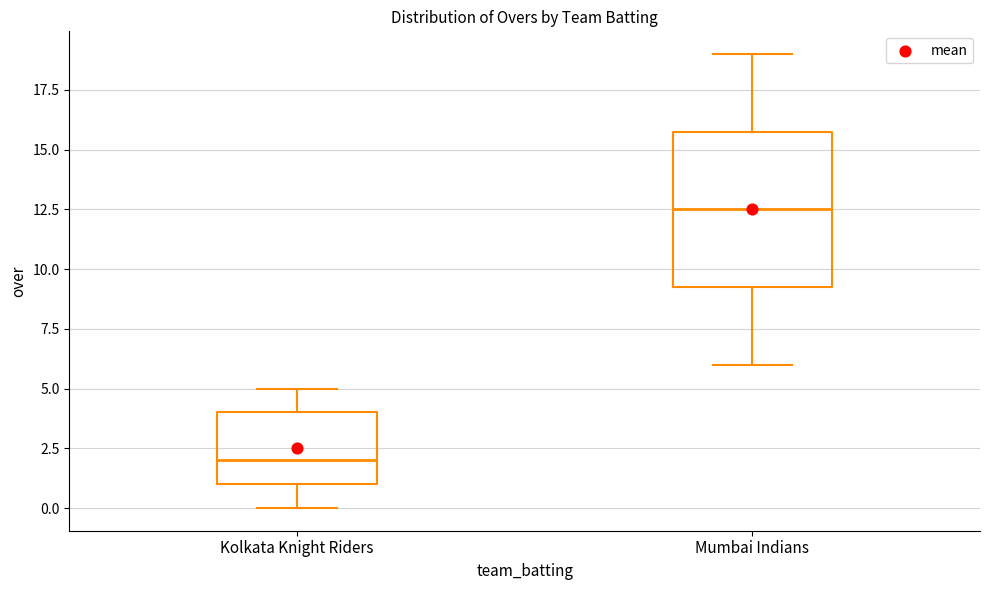

Reading left to right, read every box against the y-axis: the position of its median line, the range the box covers, and the ends of its whiskers. The values are not printed on the chart, so give them approximately, as read against the axis.

Kolkata Knight Riders: median 2.0, box 1.0 to 4.0, whiskers 0.0 to 5.0
Mumbai Indians: median 12.5, box 9.5 to 16.0, whiskers 6.0 to 19.0